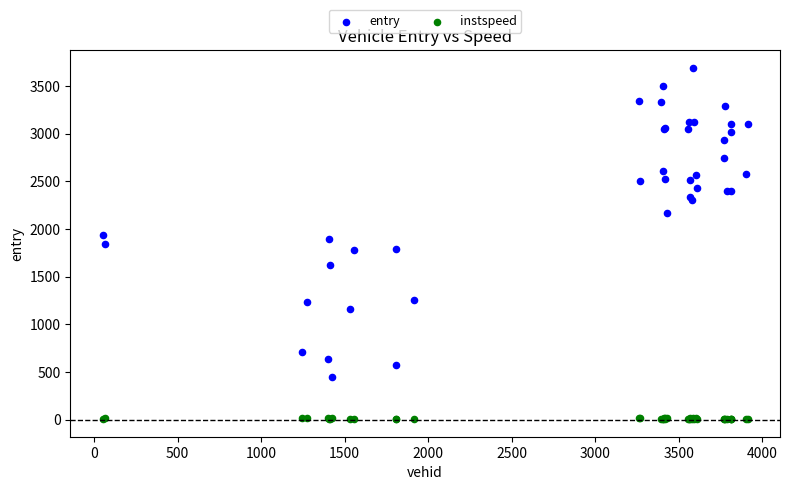

Which series contains the lowest Y value?

instspeed